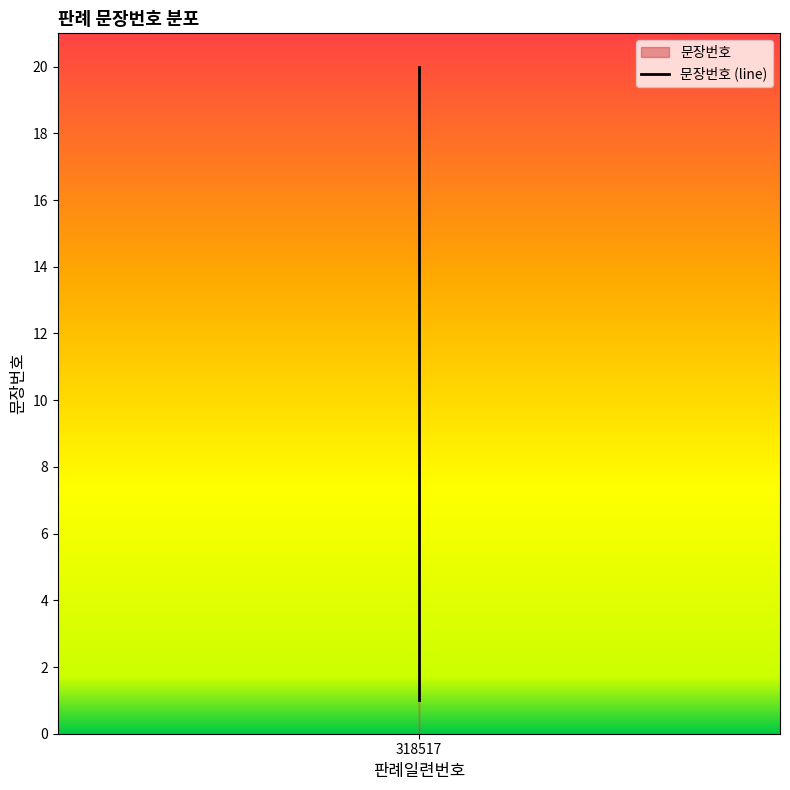

Reading left to right, transcribe all the data shown in this chart.

1	2	3	4	5	6	7	8	9	10	11	12	13	14	15	16	17	18	19	20